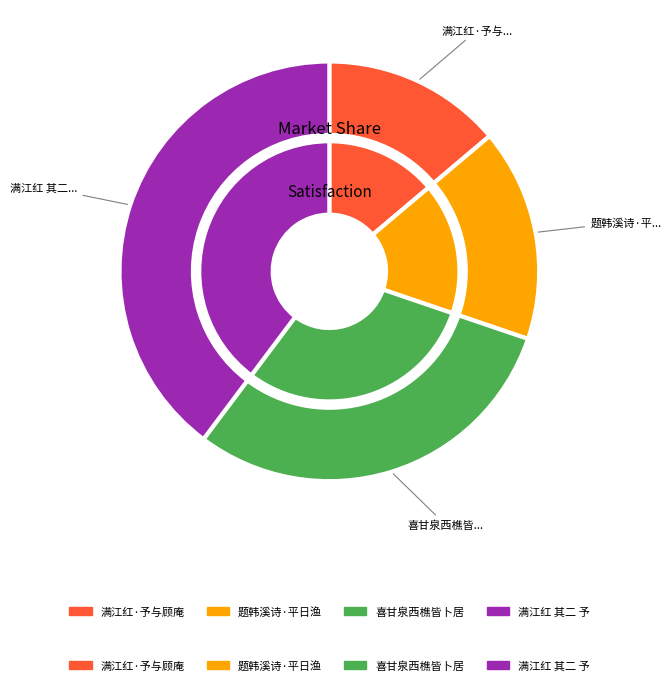

What portion of the pie excludes 满江红 其二 予与顾庵西樵皆被奇祸得免?

60.2%